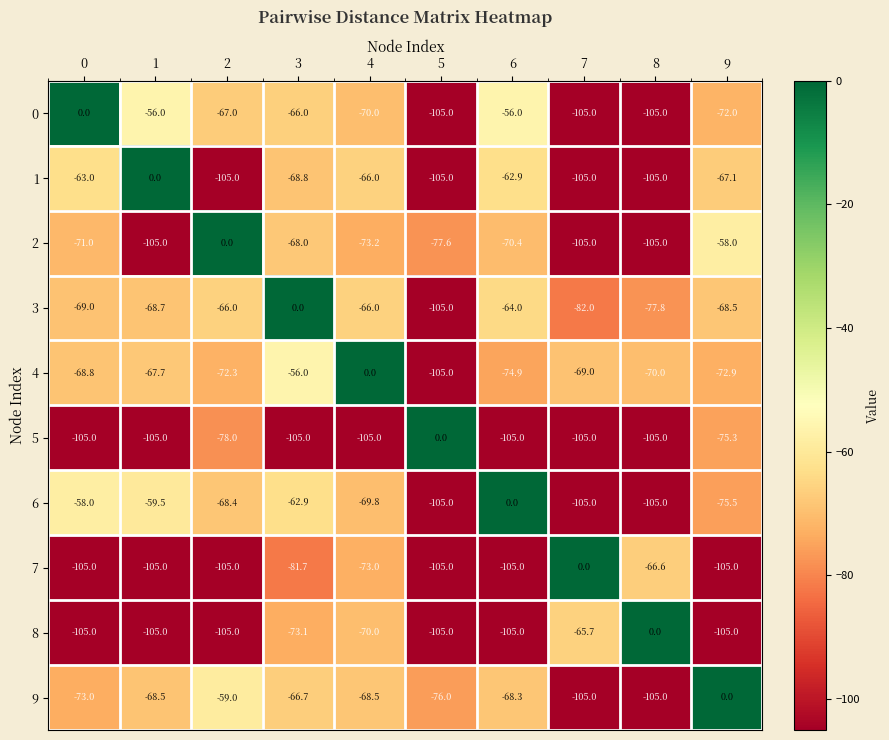

At 3, list the series in order from smallest to largest.

5, 7, 8, 1, 2, 9, 0, 6, 4, 3